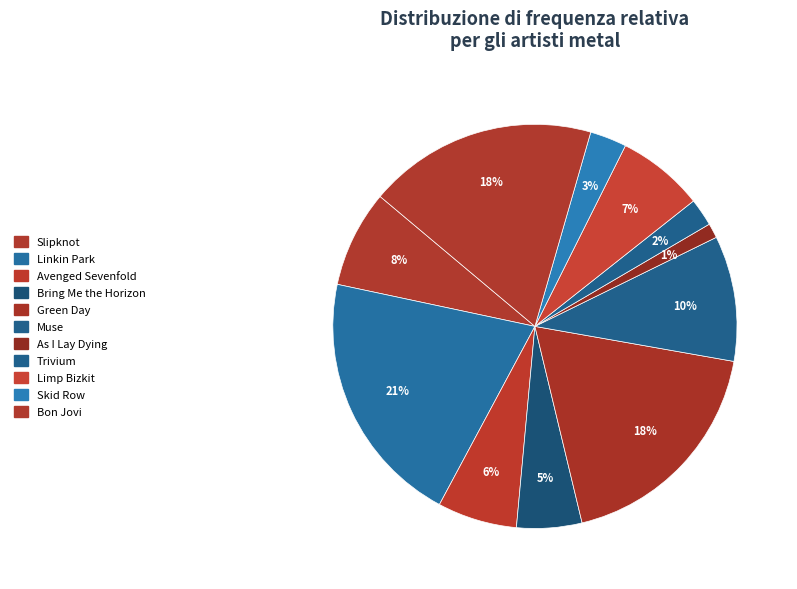

Is there any slice that represents more than half of the pie?

No